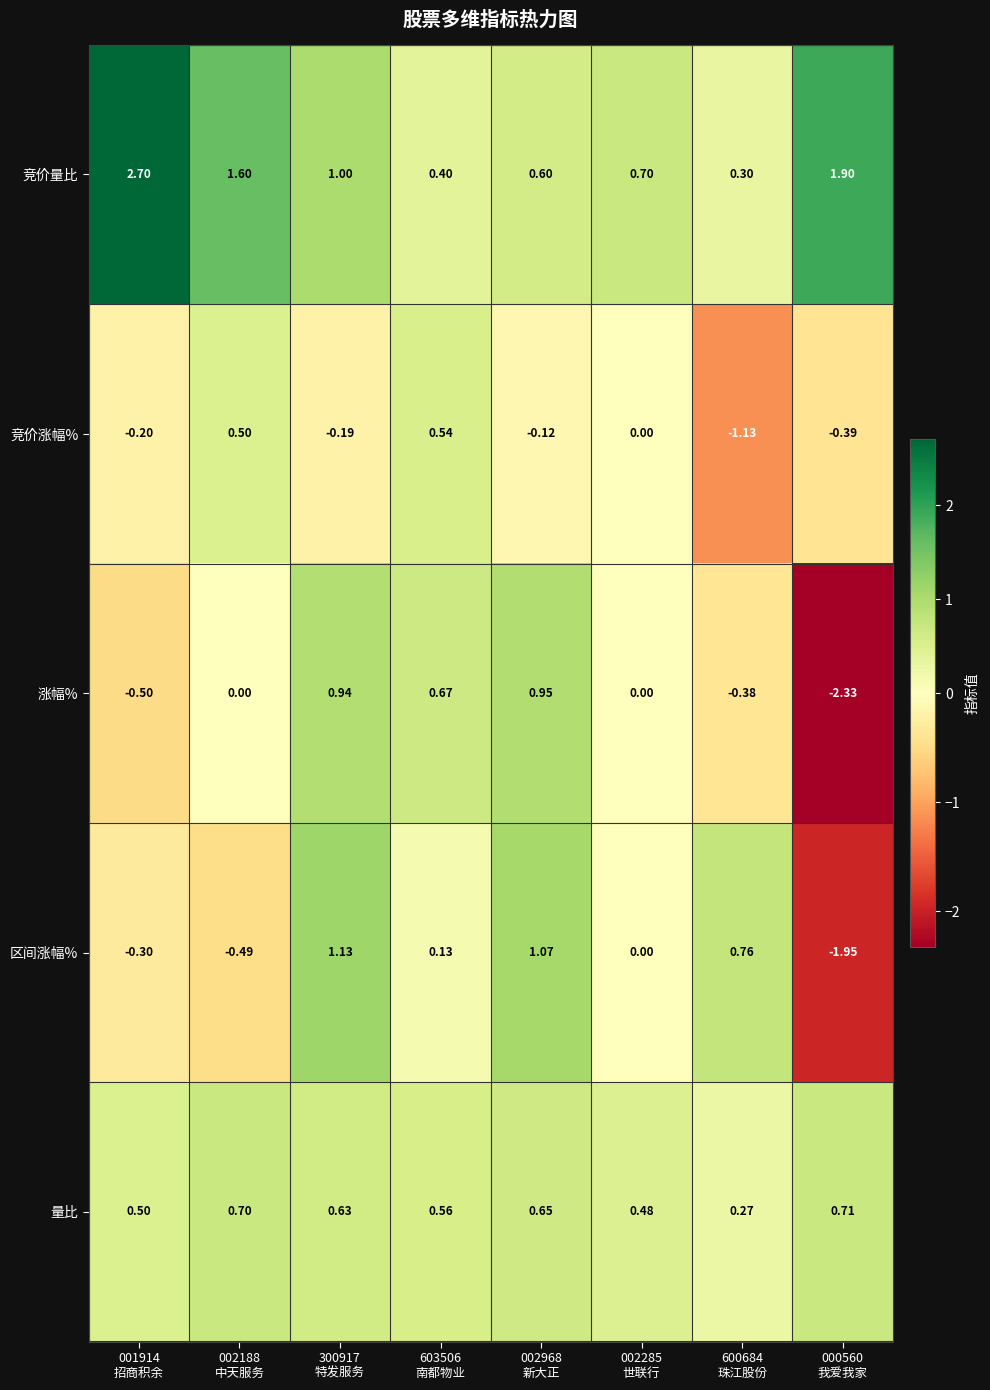

Which series has the largest total across all categories?

竞价量比